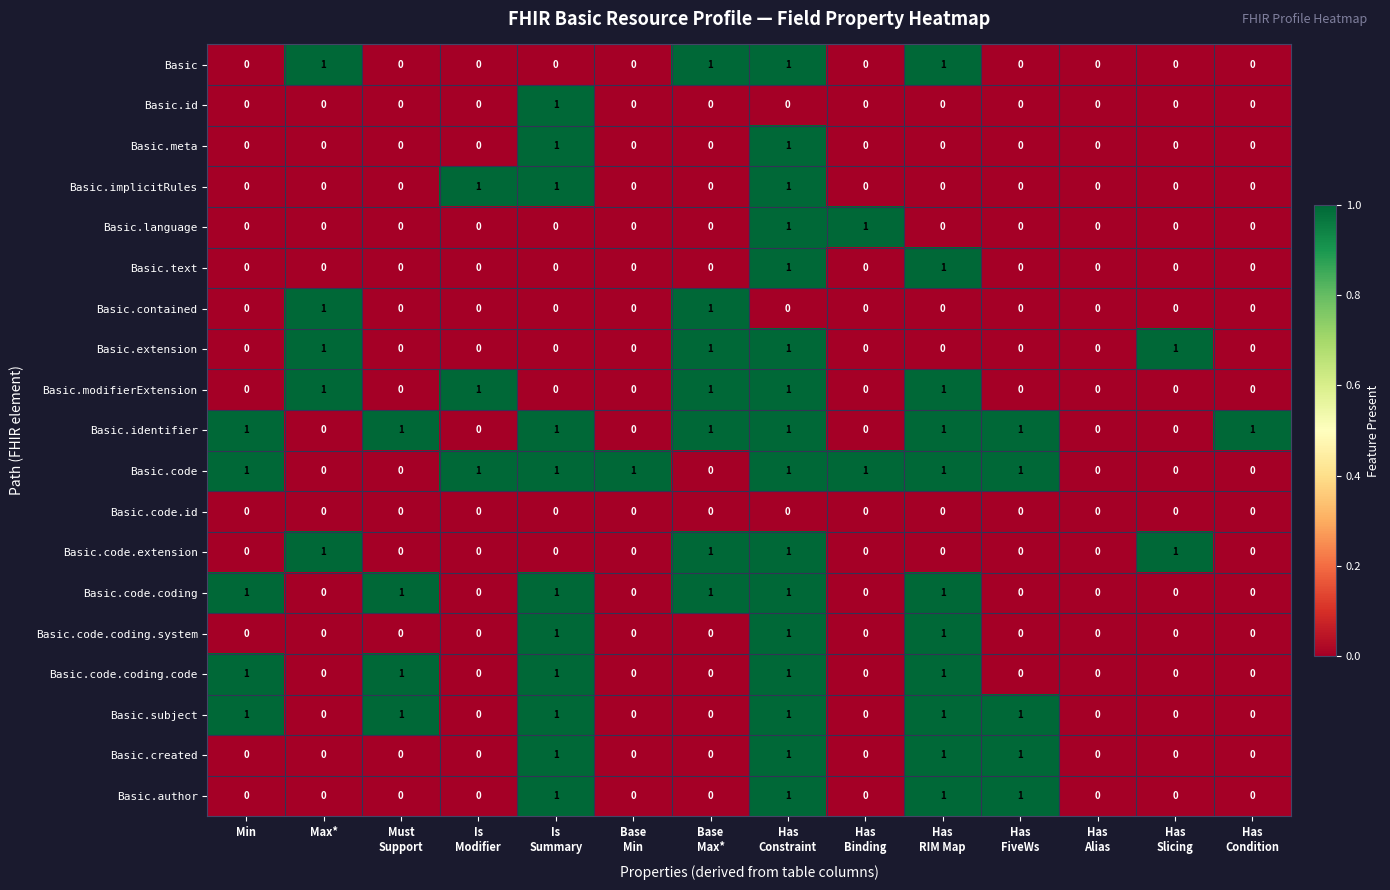

How many Basic.contained values are between 0 and 1?

14